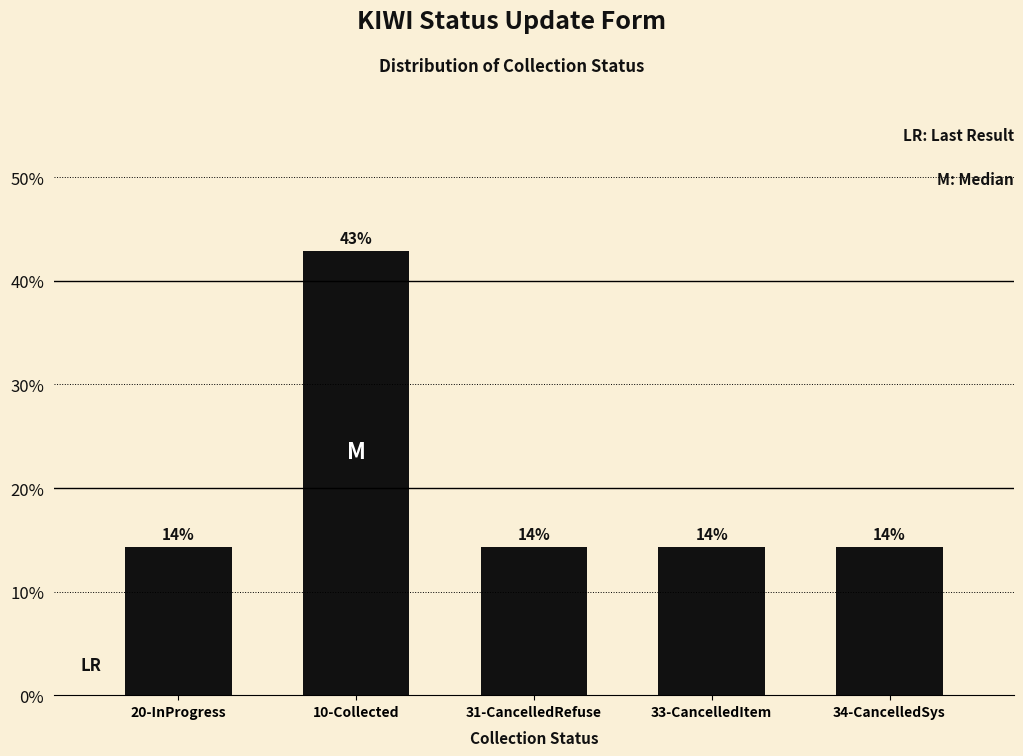

Does the chart contain any negative values?

No